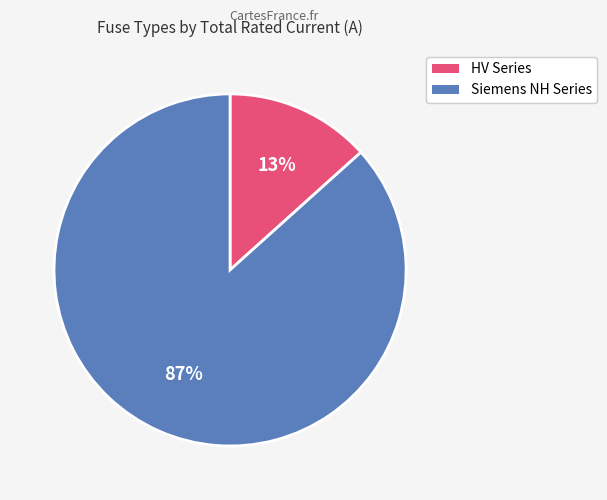

Does any single category account for the majority?

Yes